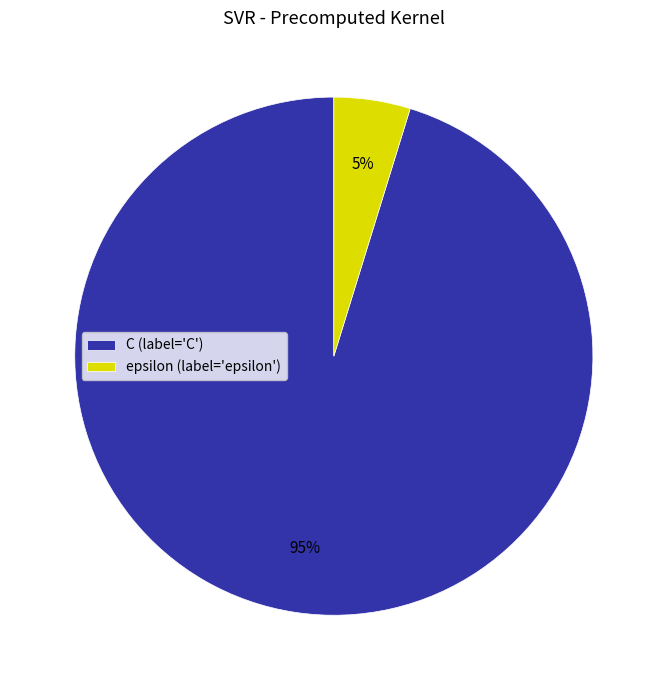

How many segments does this pie chart have?

2